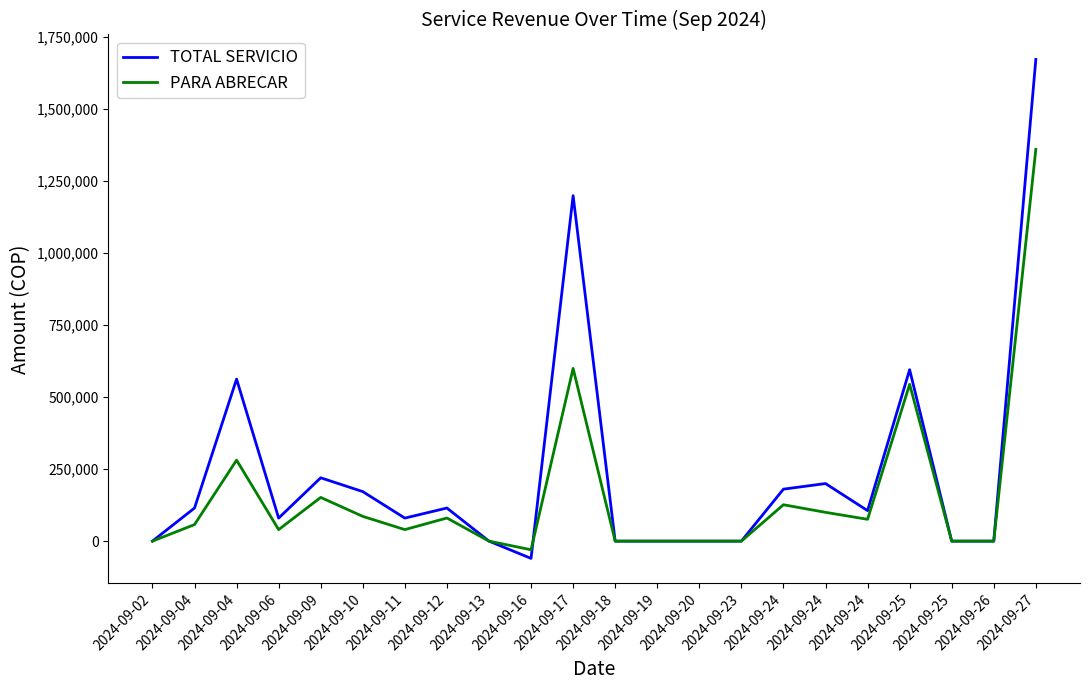

List the series in order of their overall mean, highest first.

TOTAL SERVICIO, PARA ABRECAR